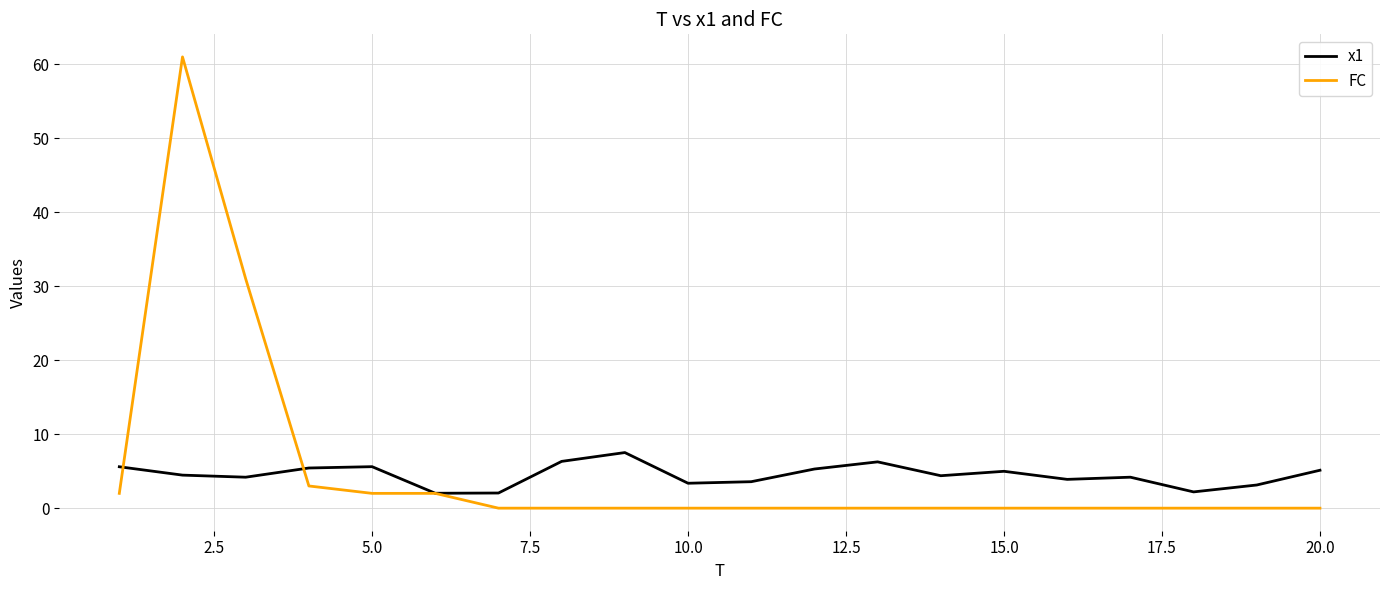

List the series in order of their peak value, highest first.

FC, x1